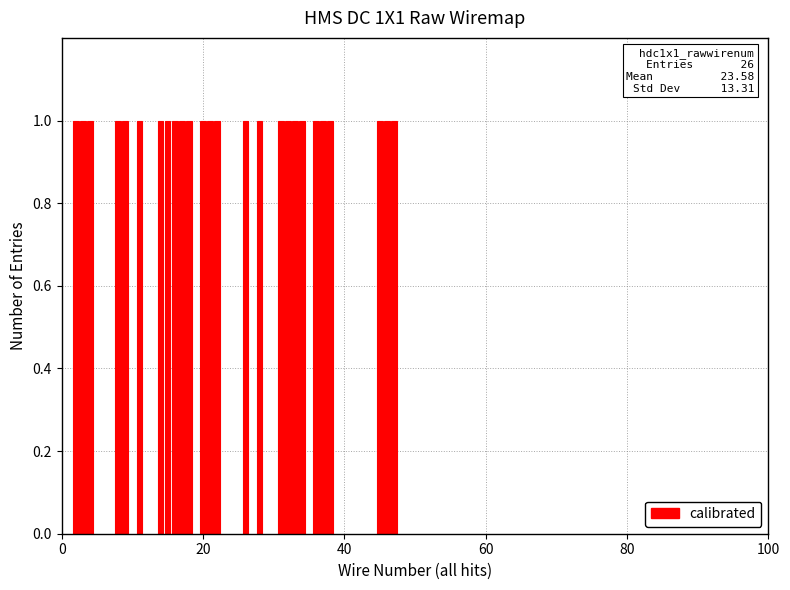

List the labels in order of value, smallest first.

2, 3, 4, 8, 9, 11, 14, 15, 16, 17, 18, 20, 21, 22, 26, 28, 31, 32, 33, 34, 36, 37, 38, 45, 46, 47